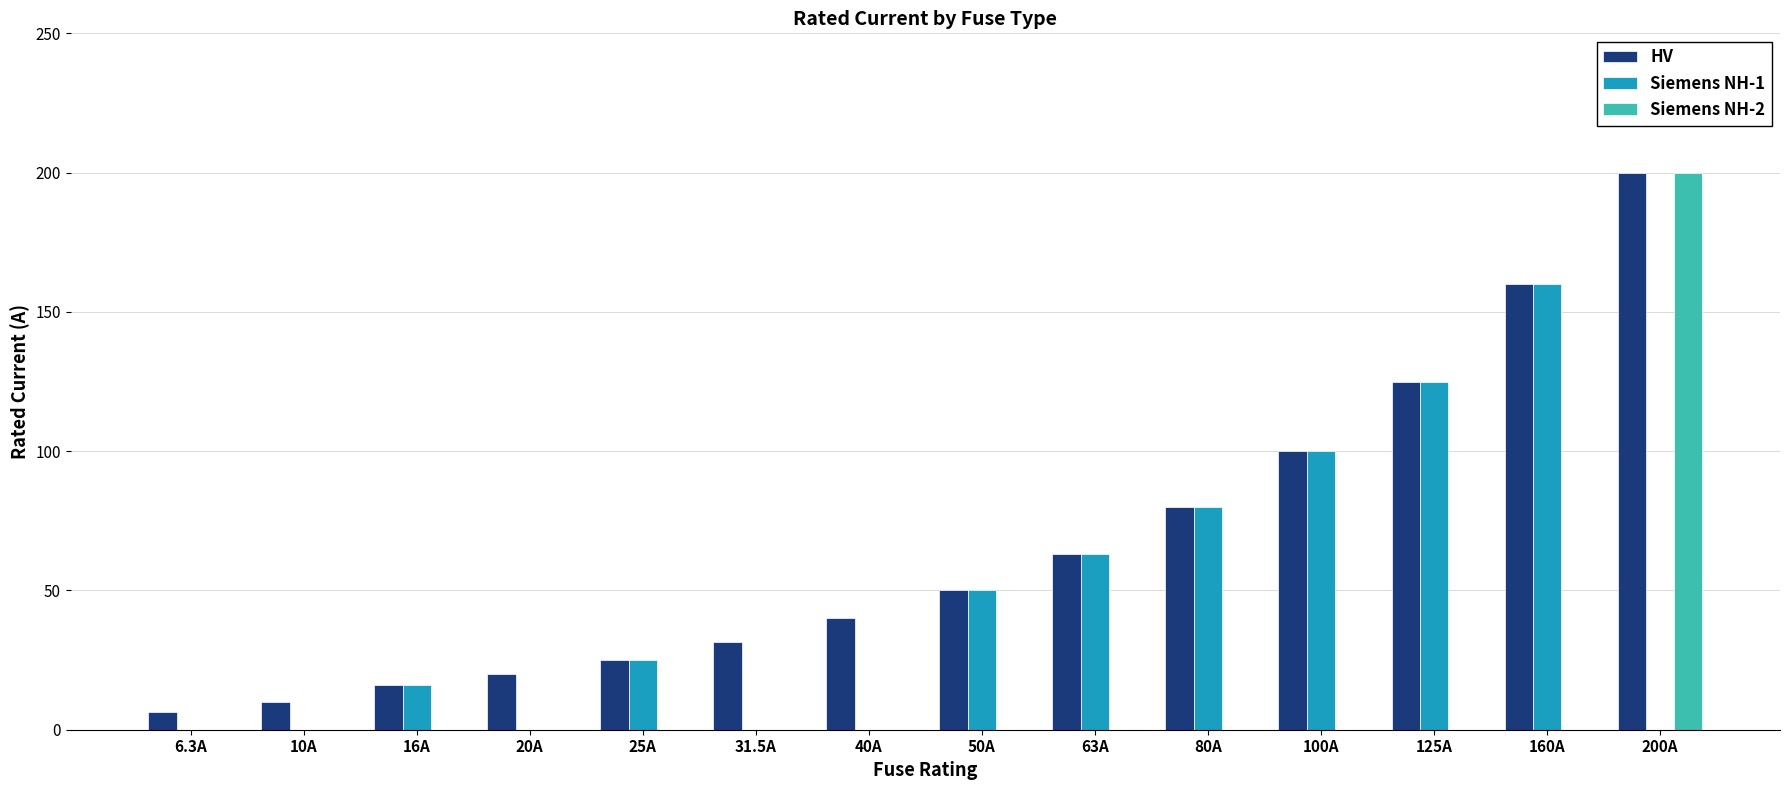

Reading left to right, list all the values displayed in this chart.

HV: 6.3	10.0	16.0	20.0	25.0	31.5	40.0	50.0	63.0	80.0	100.0	125.0	160.0	200.0
Siemens NH-1: 0.0	0.0	16.0	0.0	25.0	0.0	0.0	50.0	63.0	80.0	100.0	125.0	160.0	0.0
Siemens NH-2: 0.0	0.0	0.0	0.0	0.0	0.0	0.0	0.0	0.0	0.0	0.0	0.0	0.0	200.0